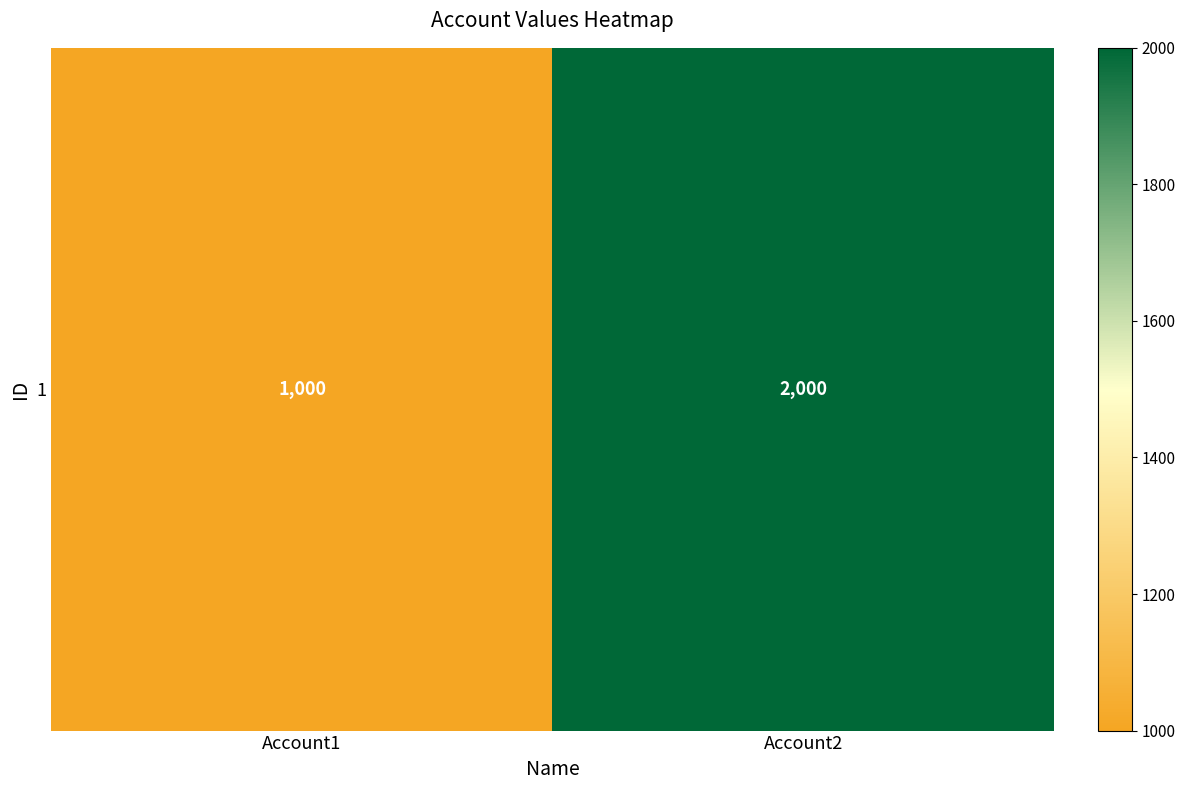

Which label corresponds to the largest value in the chart?

Account2